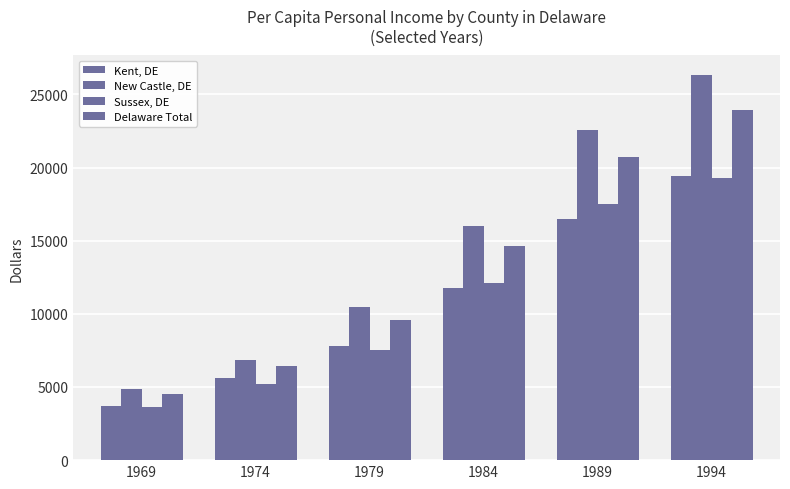

Which category has the lowest value in the New Castle, DE series?

1969